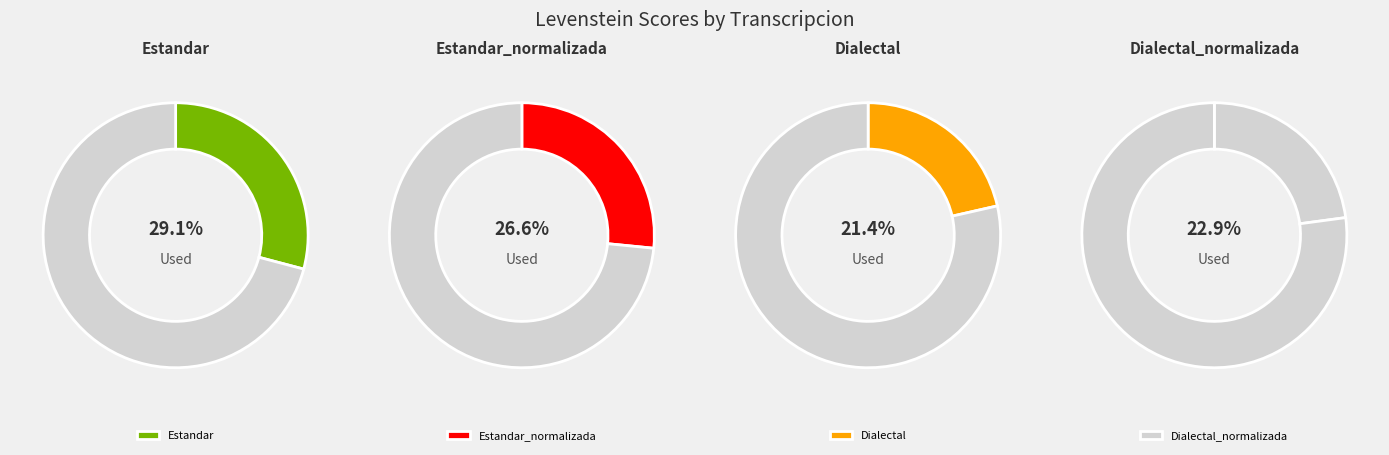

Is it true that Dialectal is 34% of the pie?

False